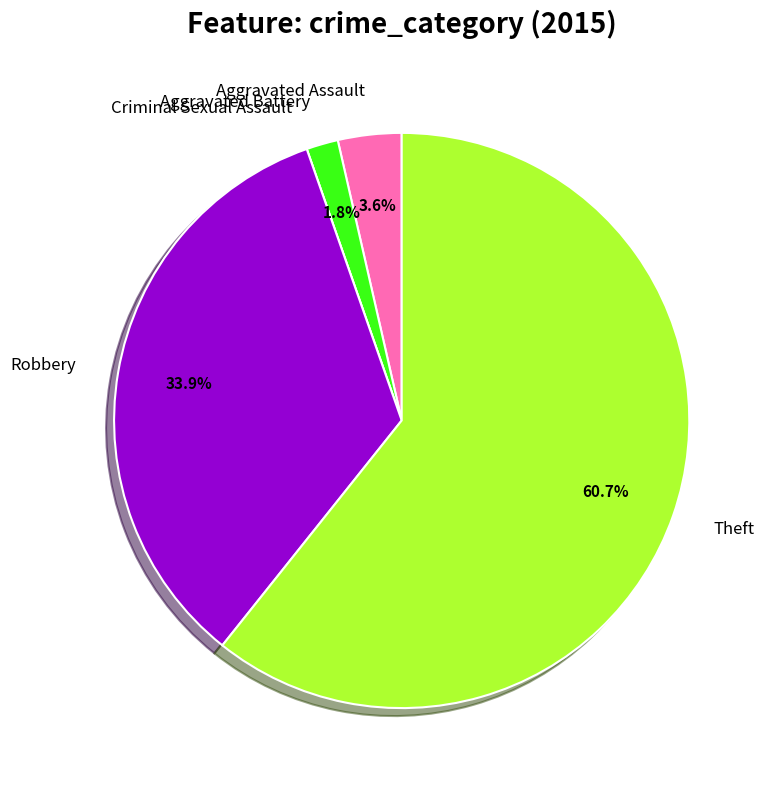

Which slice is the largest?

Theft